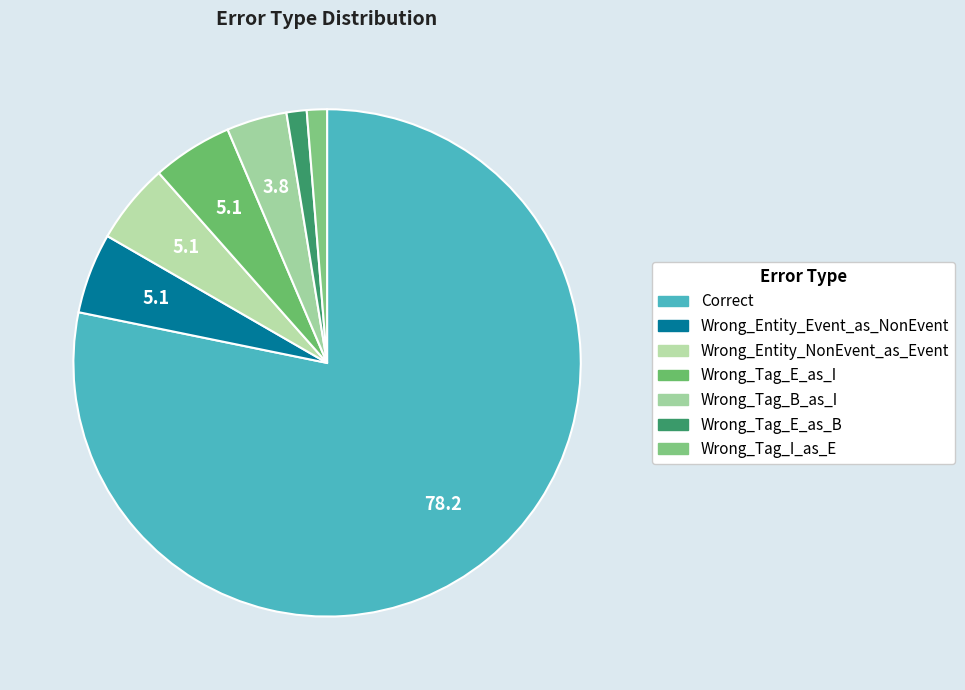

To the nearest percent, what is the difference between the largest and smallest slice percentages?

77%